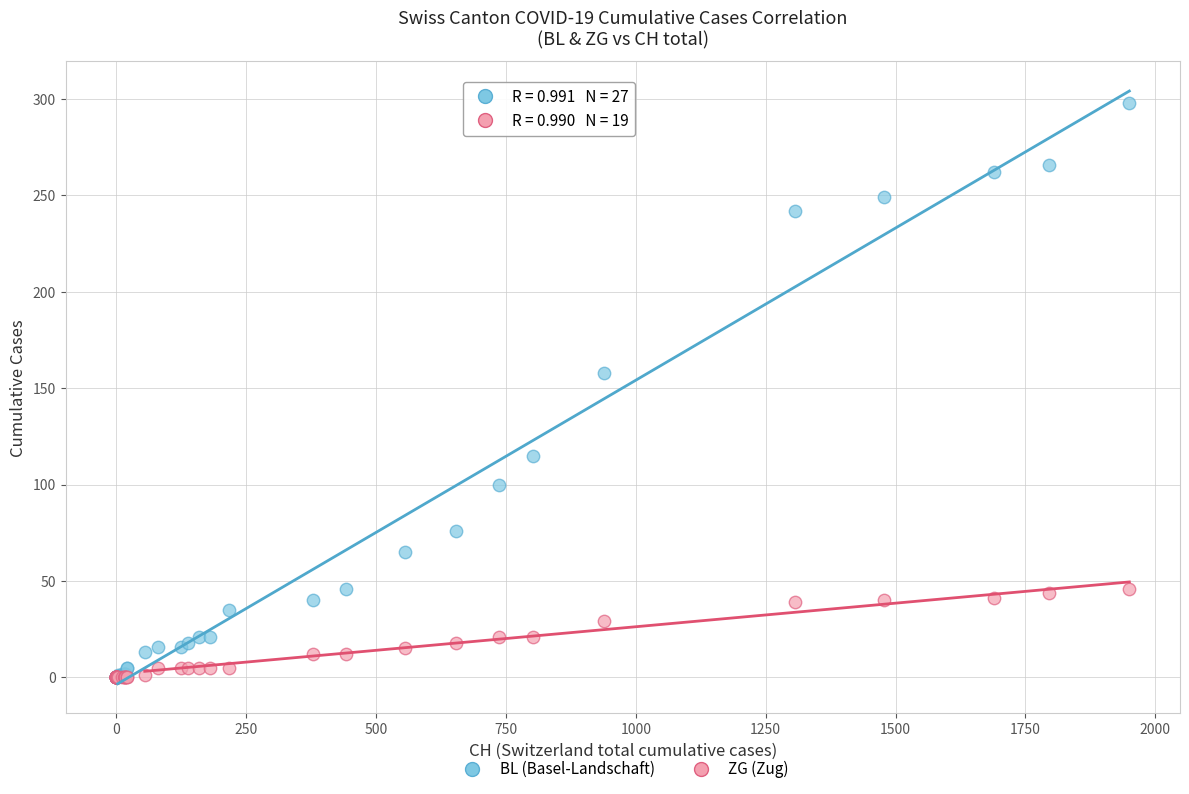

Which series has the largest Y range (max minus min)?

BL (Basel-Landschaft)